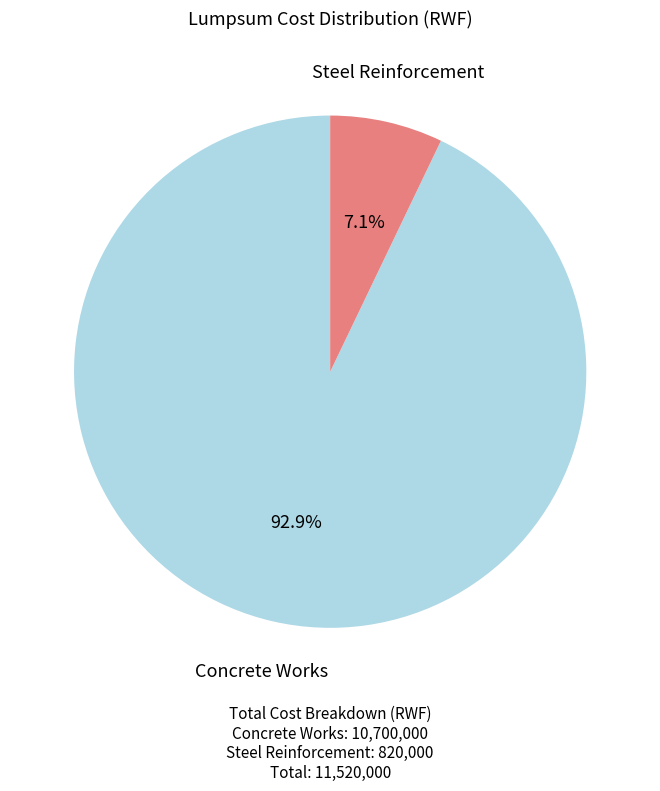

How many segments does this pie chart have?

2